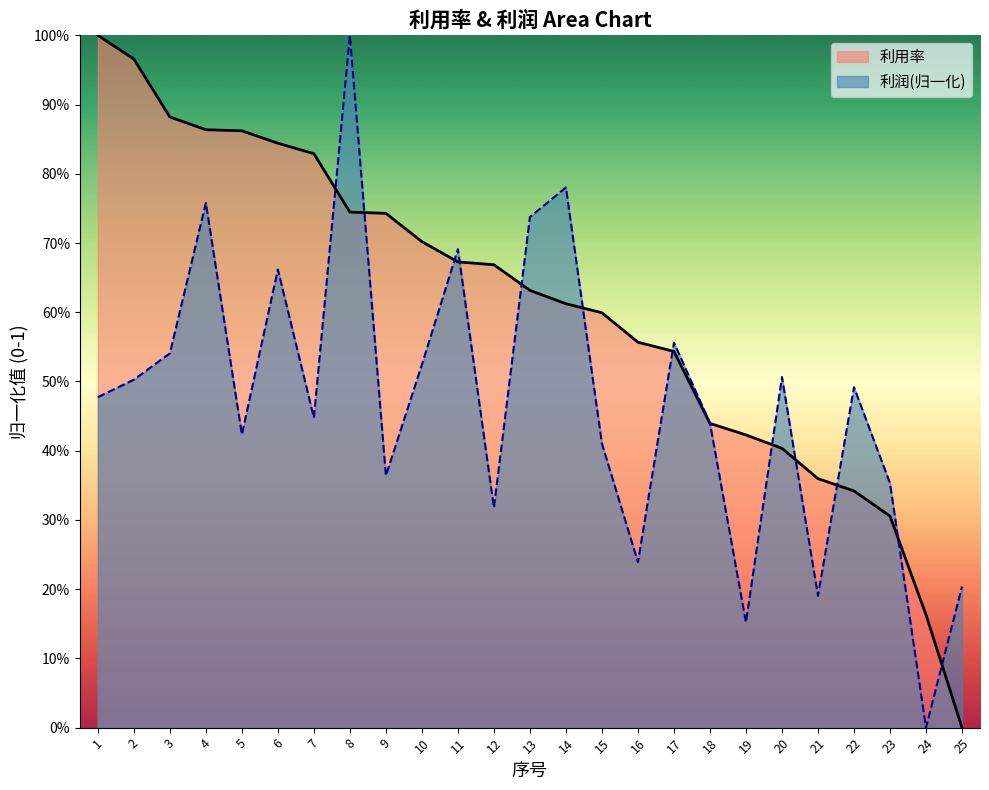

List the series in order of their peak value, highest first.

利用率, 利润